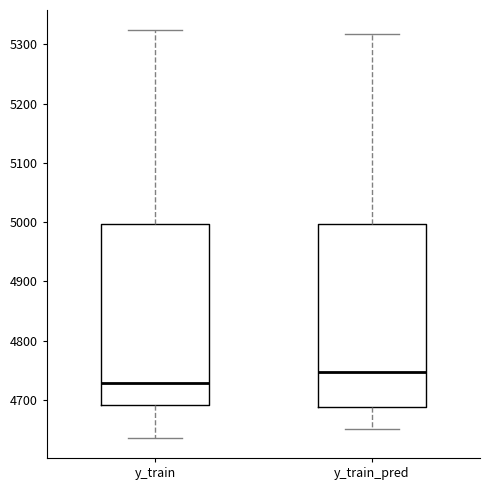

Which box has the highest median line?

y_train_pred